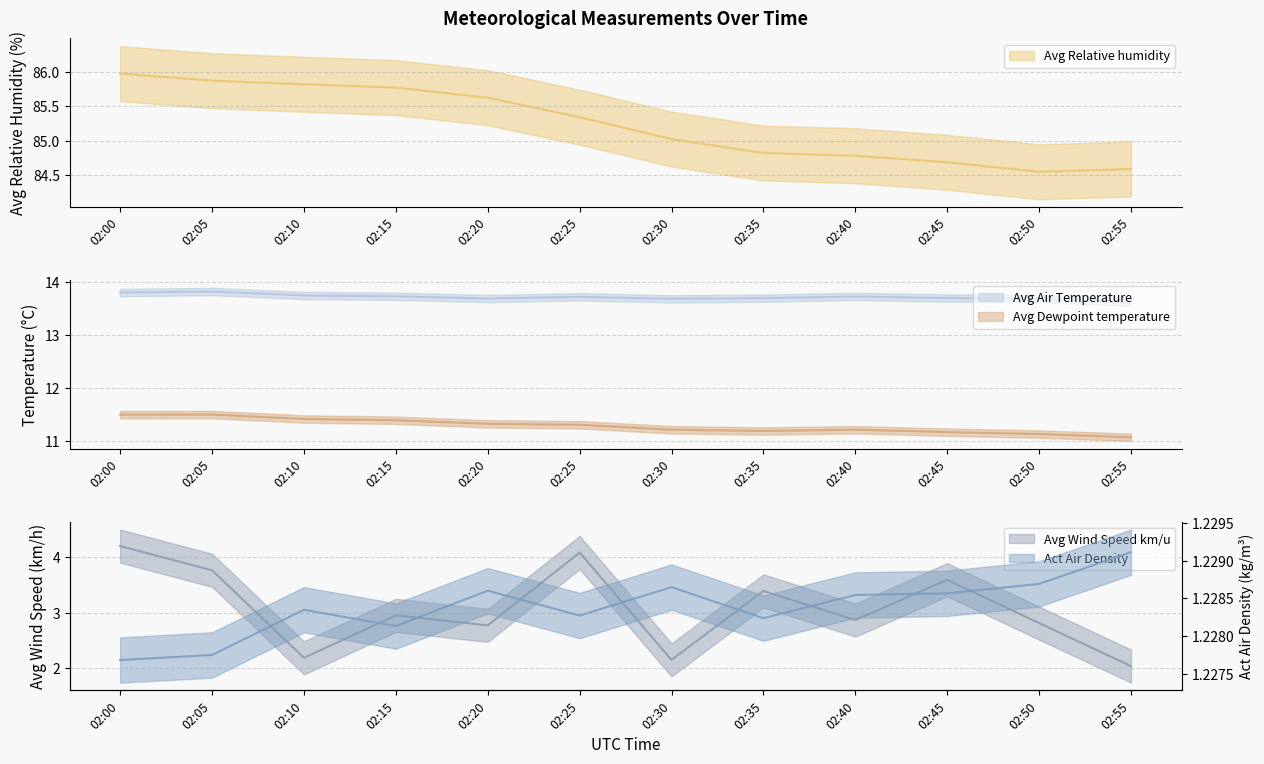

What are all the series names shown in the legend?

Act Air Density, Avg Air Temperature, Avg Dewpoint temperature, Avg Relative humidity, Avg Wind Speed km/u